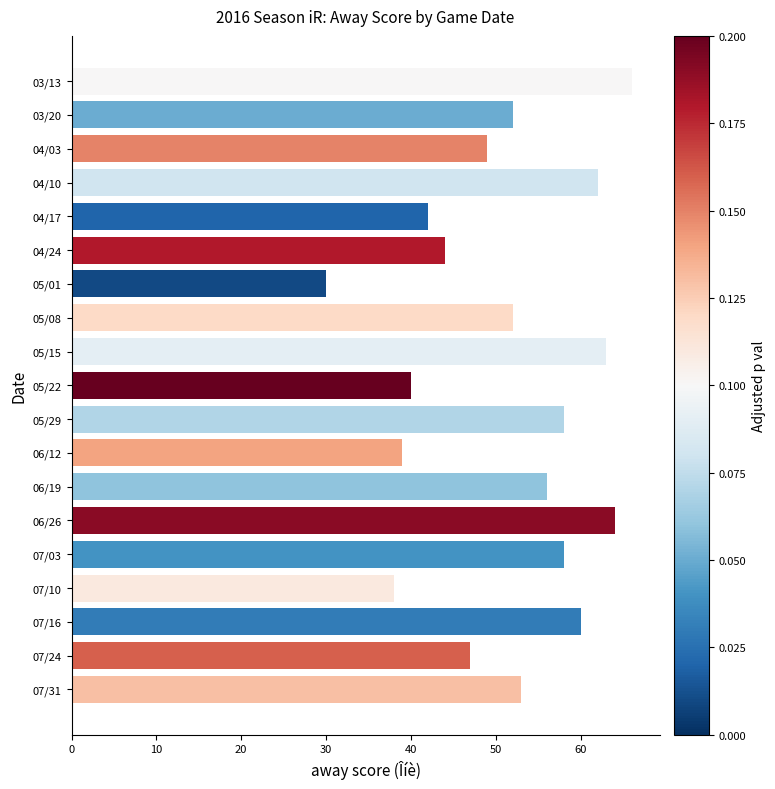

What is the change in value from 03/20 to 06/19?

+4